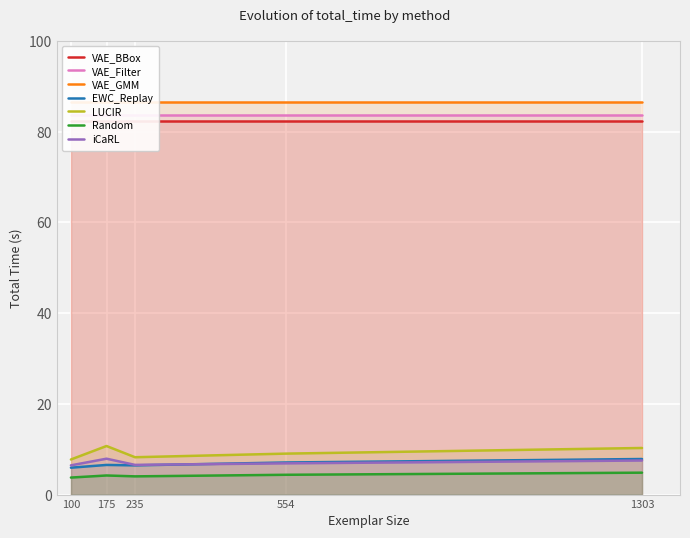

The value of EWC_Replay at 235 is 3.0. True or false?

False